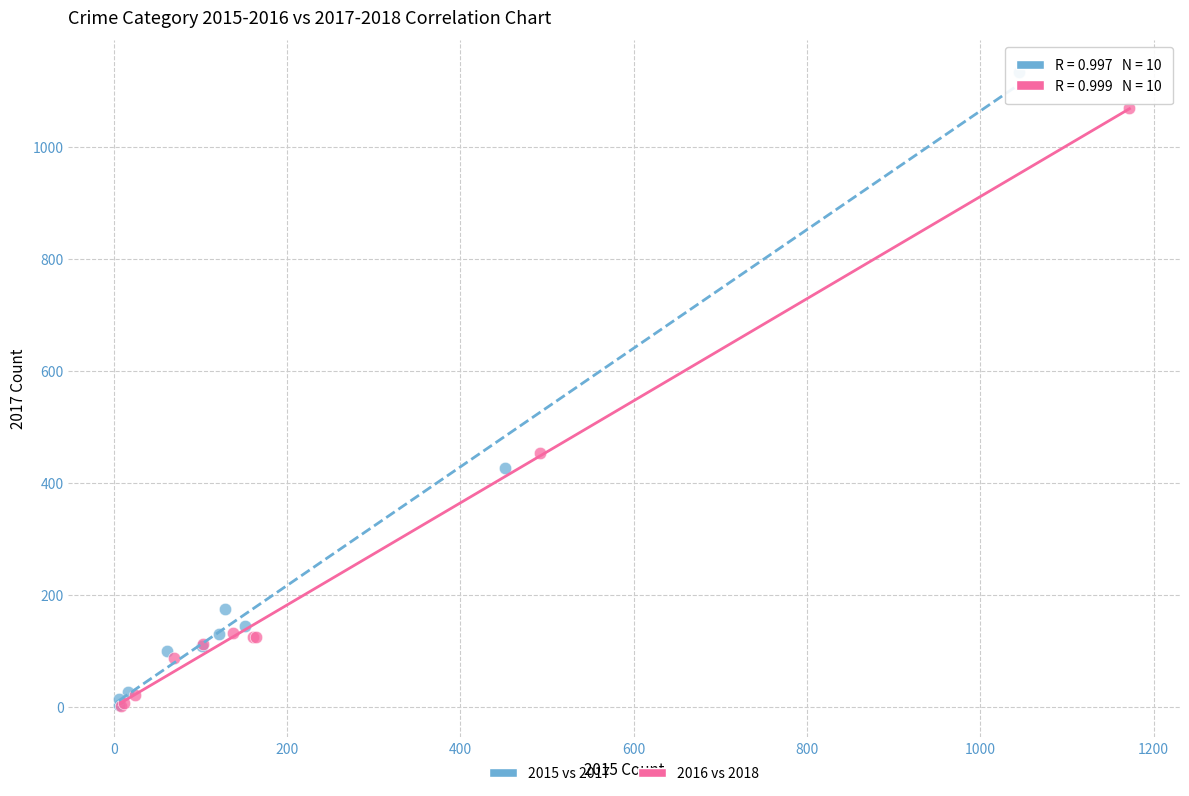

What are all the series names shown in the legend?

2015 vs 2017, 2016 vs 2018